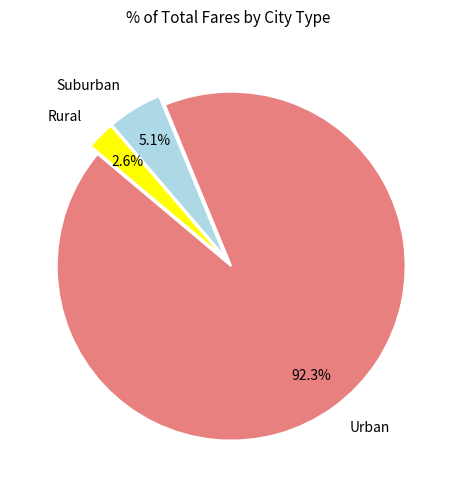

Rank the categories by value from lowest to highest.

Rural, Suburban, Urban